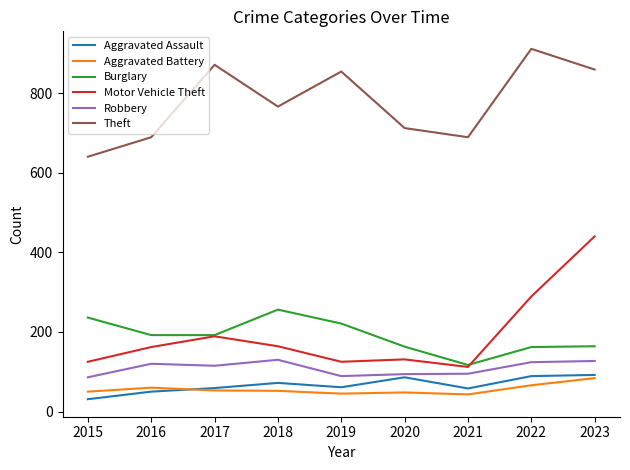

Does the chart display data point markers on the line(s)?

No